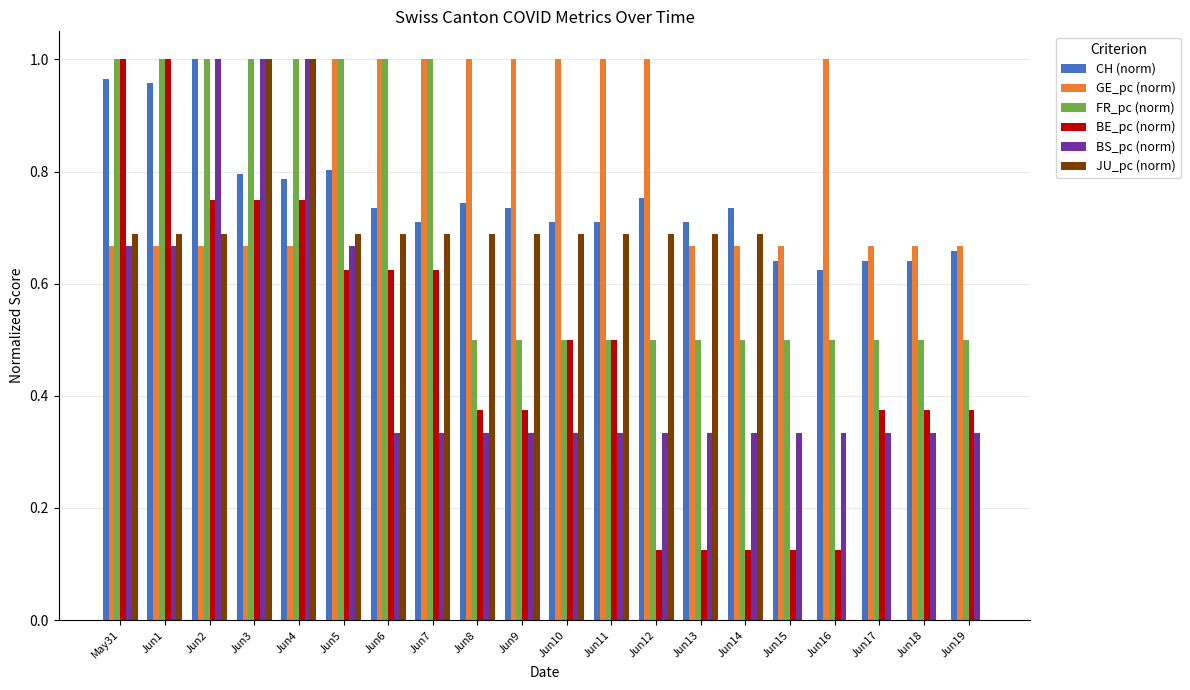

Which series changed the most between Jun7 and Jun16?

JU_pc (norm)